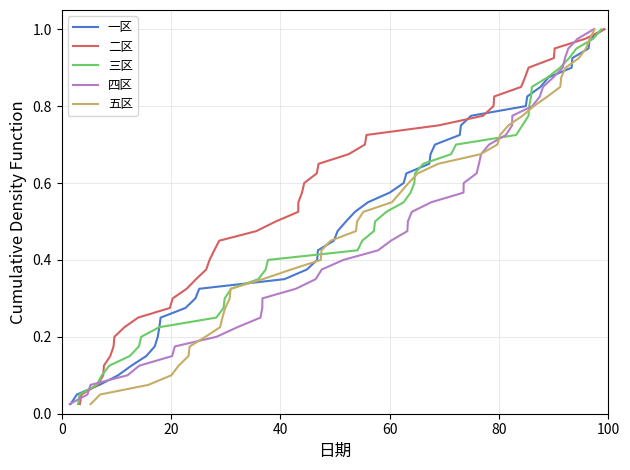

True or false: 一区 and 二区 cross at least once.

False